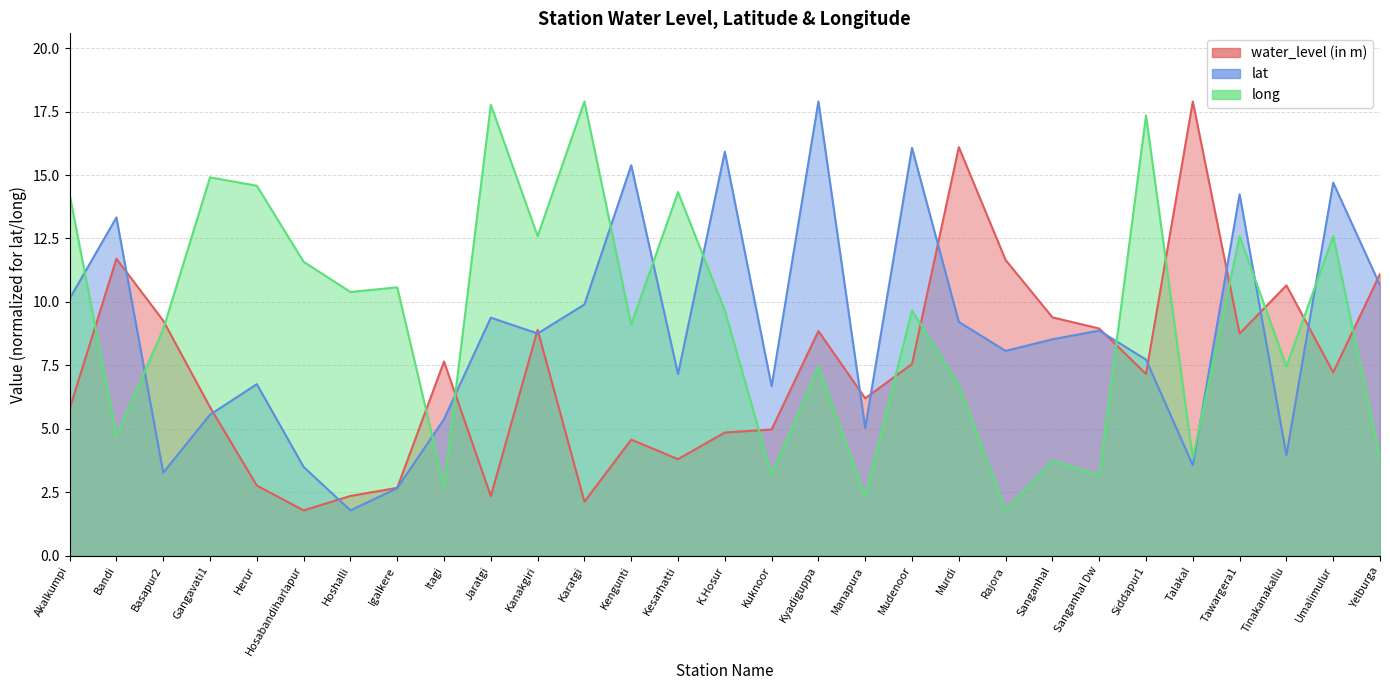

Rank the series at Igalkere from highest to lowest value.

long, water_level (in m), lat